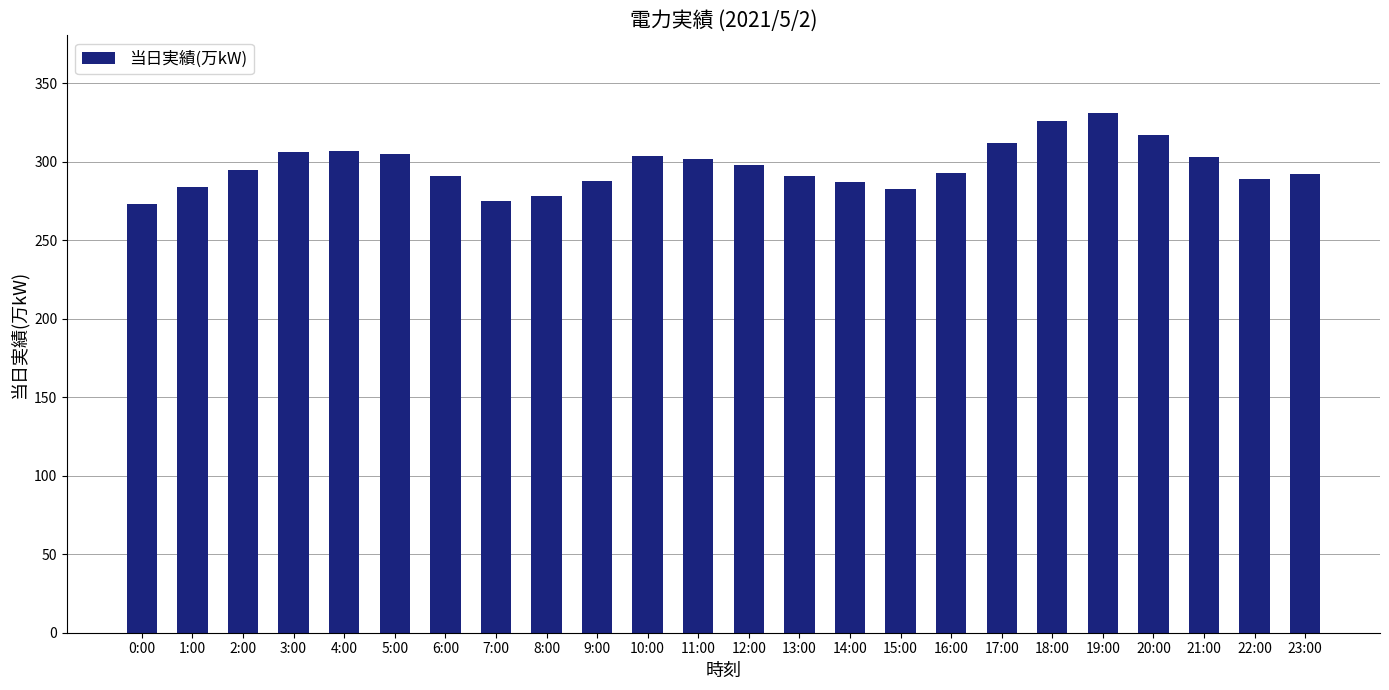

Are the bars horizontal?

No